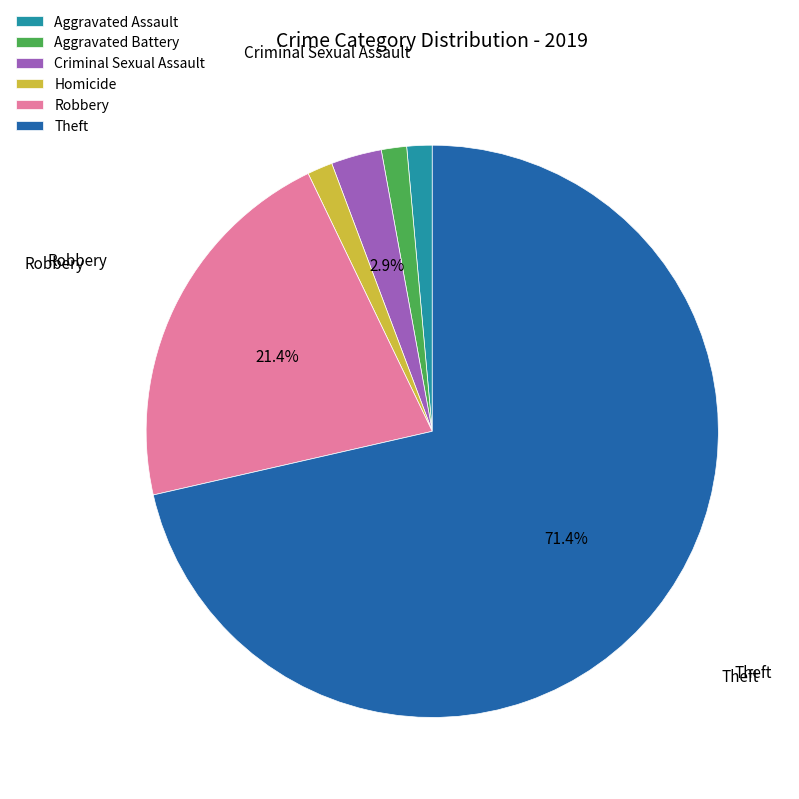

Between Criminal Sexual Assault and Aggravated Assault, which is larger?

Criminal Sexual Assault